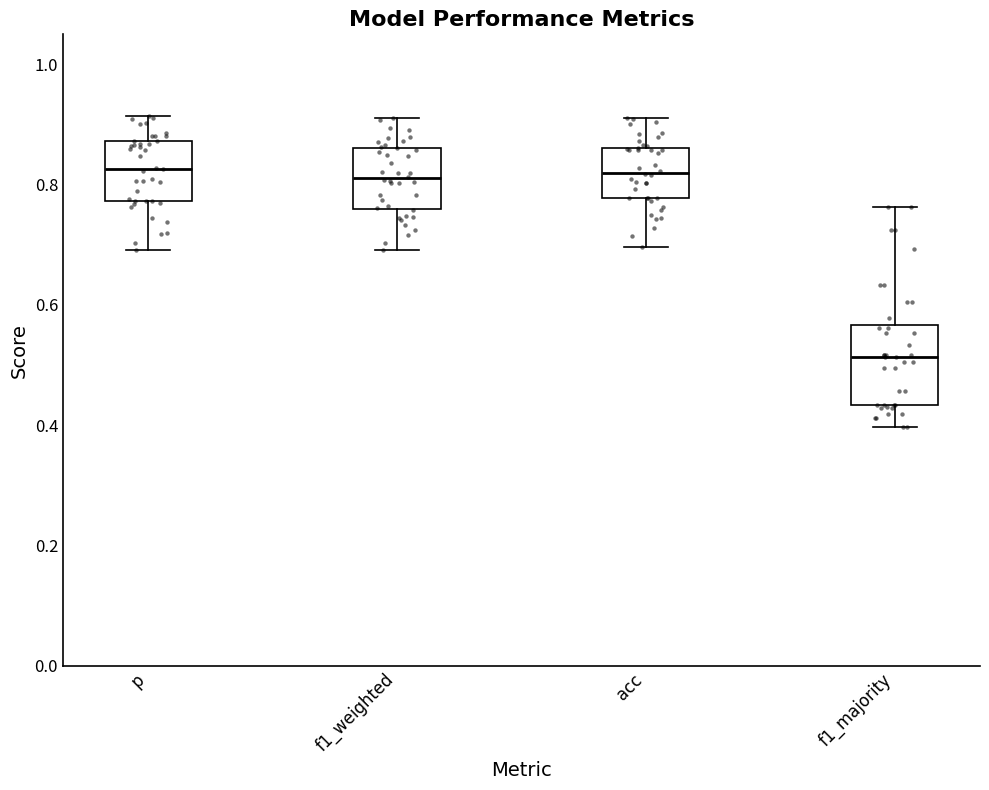

Comparing the boxes themselves (not the whiskers), which one is the tallest?

f1_majority